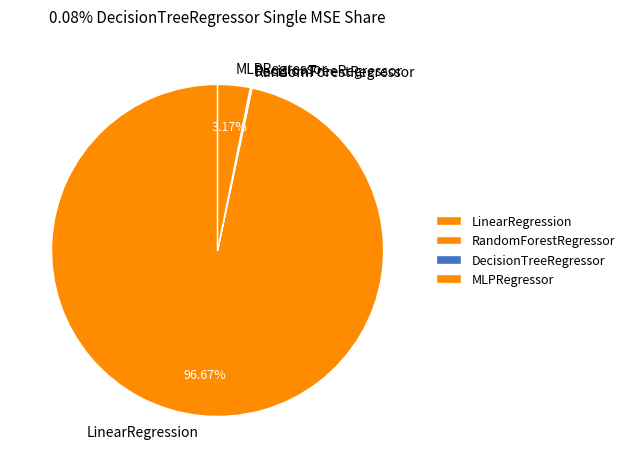

Which slice is the largest?

LinearRegression